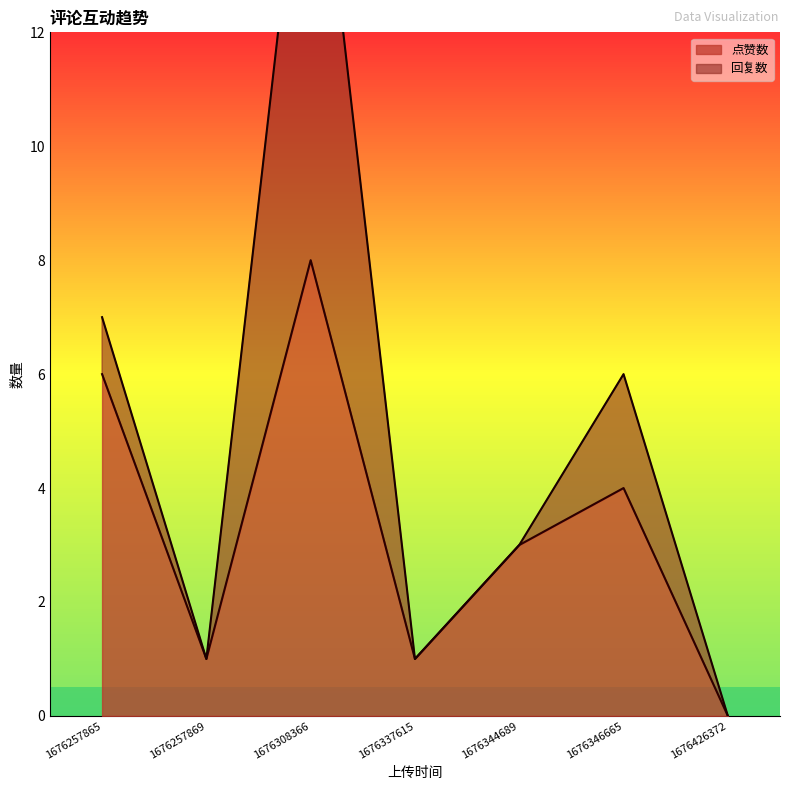

At which label does the data first exceed 3?

1676257865